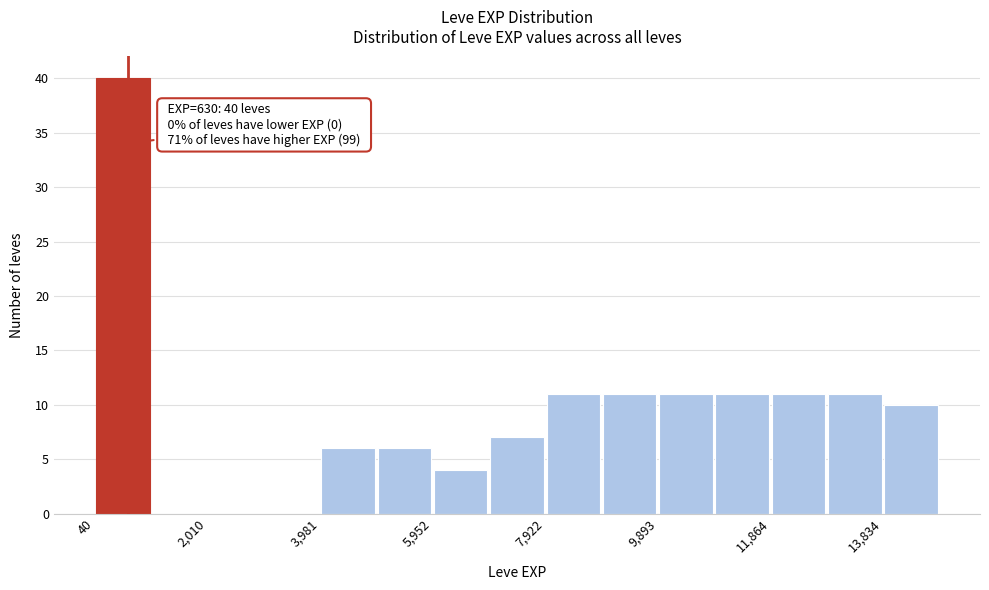

Which range on the x-axis has the tallest bar?

0 to 1000